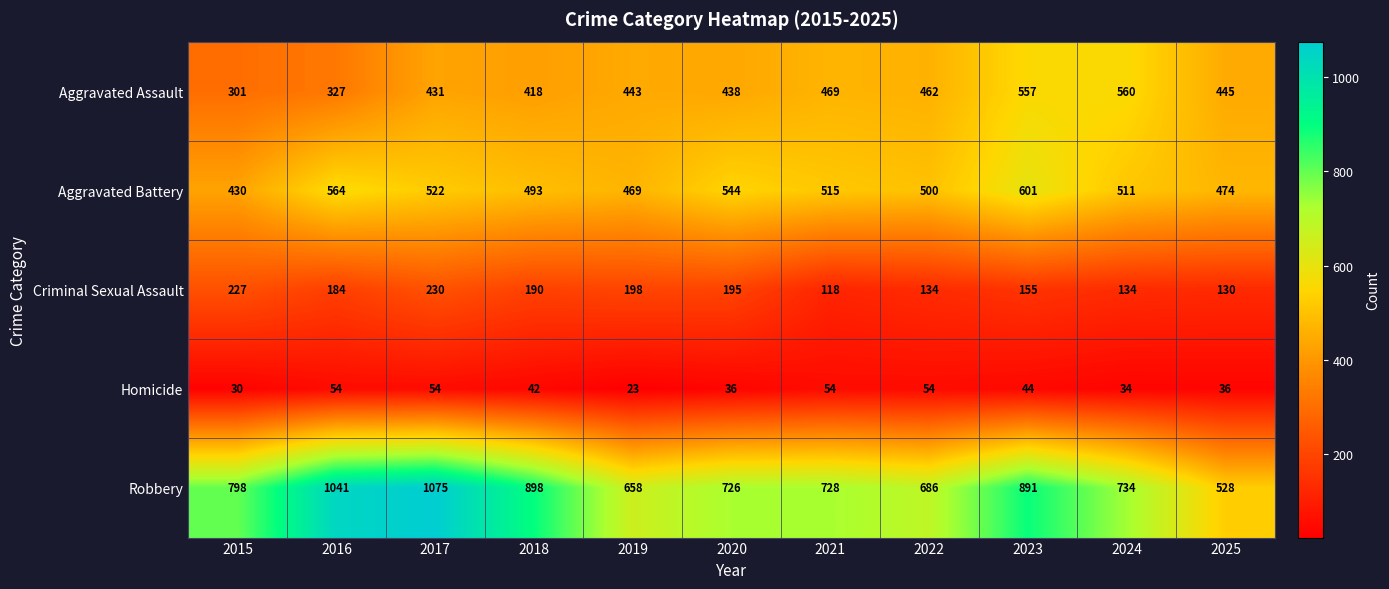

What is the spread (max minus min) of values at 2021?

674